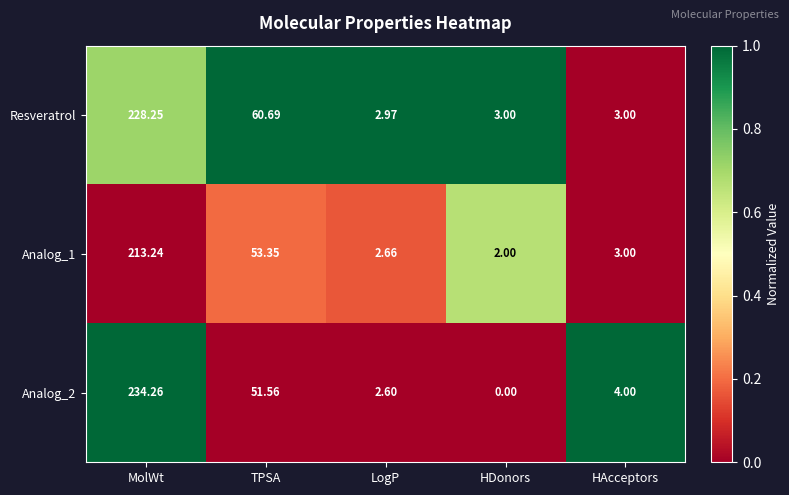

How many data points does each series have?

5